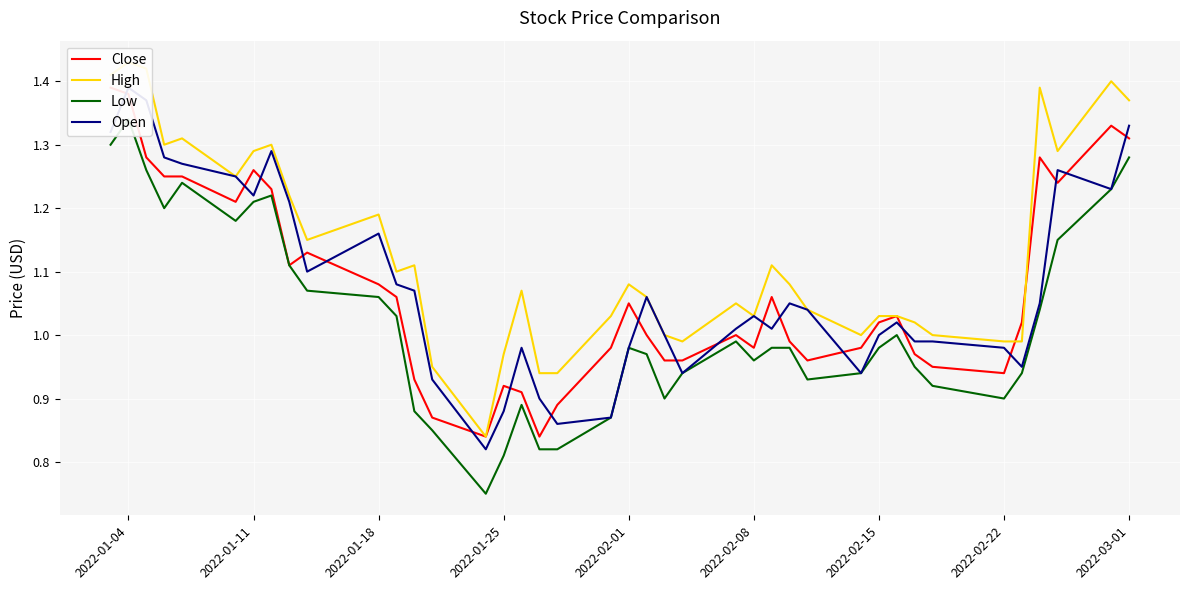

How many data points does each series have?

40